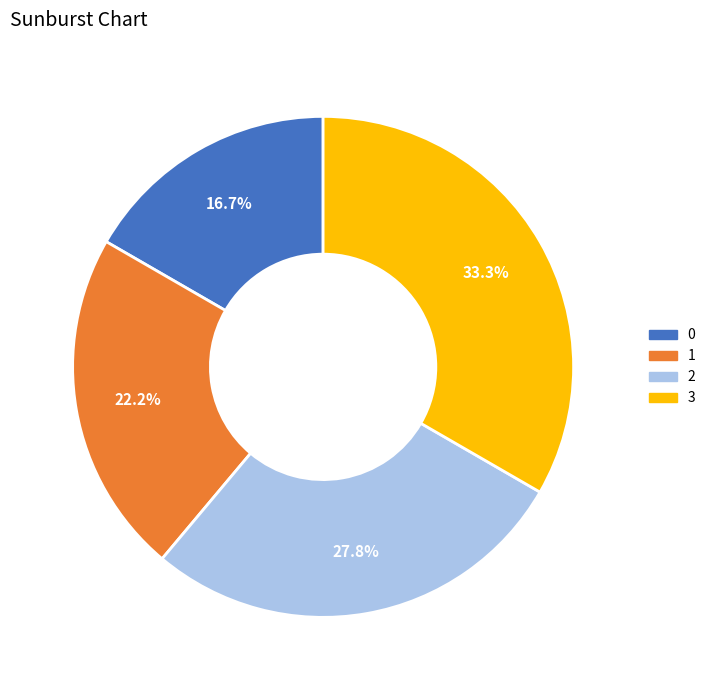

Combined, what portion of the pie is 3 and 2?

61.1%